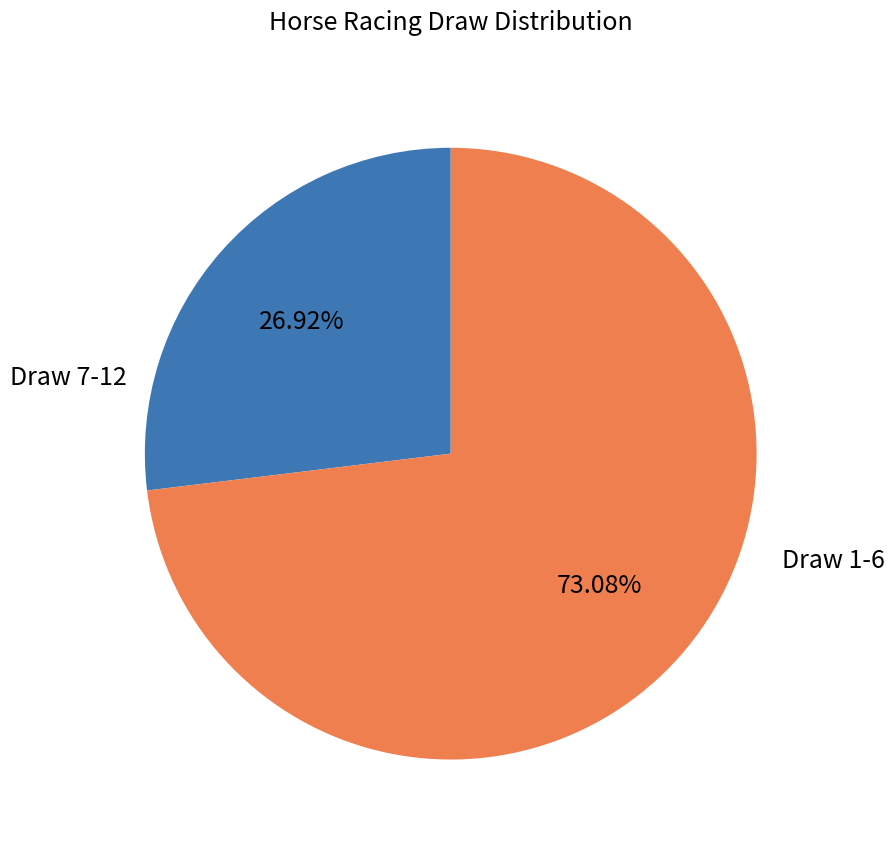

To the nearest percent, what is the difference between the largest and smallest slice percentages?

46%